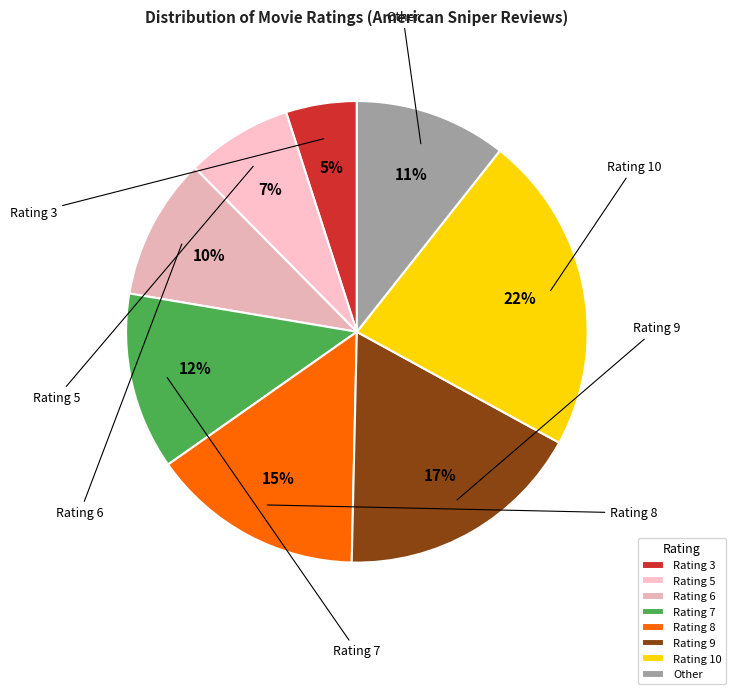

Is there any slice that represents more than half of the pie?

No